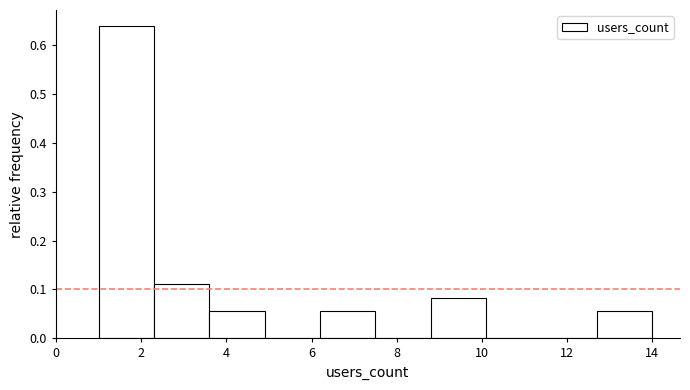

Reading left to right, transcribe this chart: for each bar, give the range it covers on the x-axis and its height. Neither the bar edges nor the heights are printed on the chart, so give them approximately, as read against the axes.

1.0 to 2.3: 0.64
2.3 to 3.6: 0.11
3.6 to 4.9: 0.06
4.9 to 6.2: 0
6.2 to 7.5: 0.06
7.5 to 8.8: 0
8.8 to 10.1: 0.08
10.1 to 11.4: 0
11.4 to 12.7: 0
12.7 to 14.0: 0.06